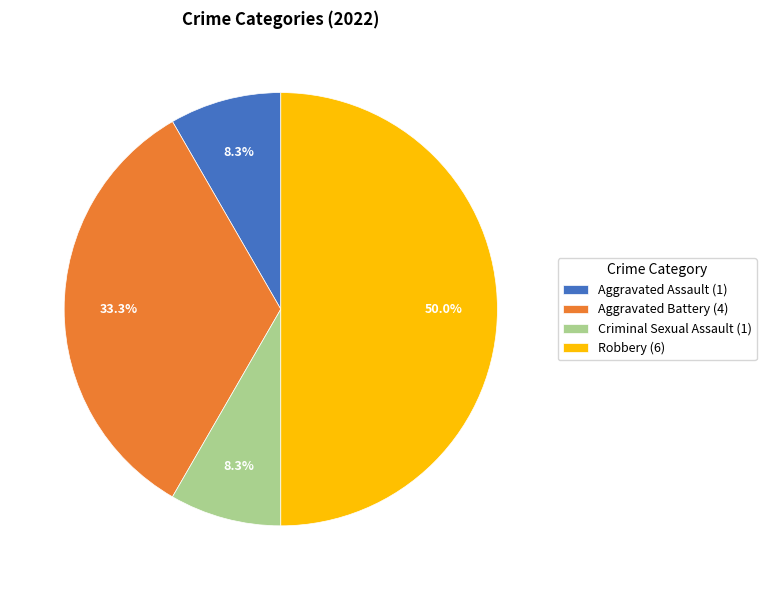

What percentage is the Robbery slice, to the nearest percent?

50%